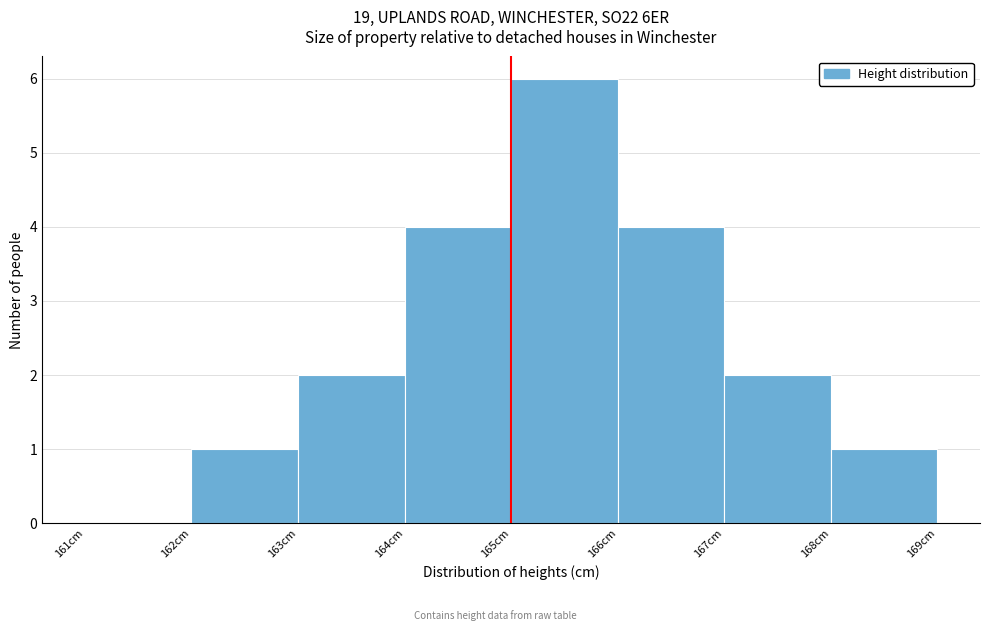

What is the height of the bar covering 165 to 166 on the x-axis? The values are not printed on the chart, so give them approximately, as read against the axis.

6